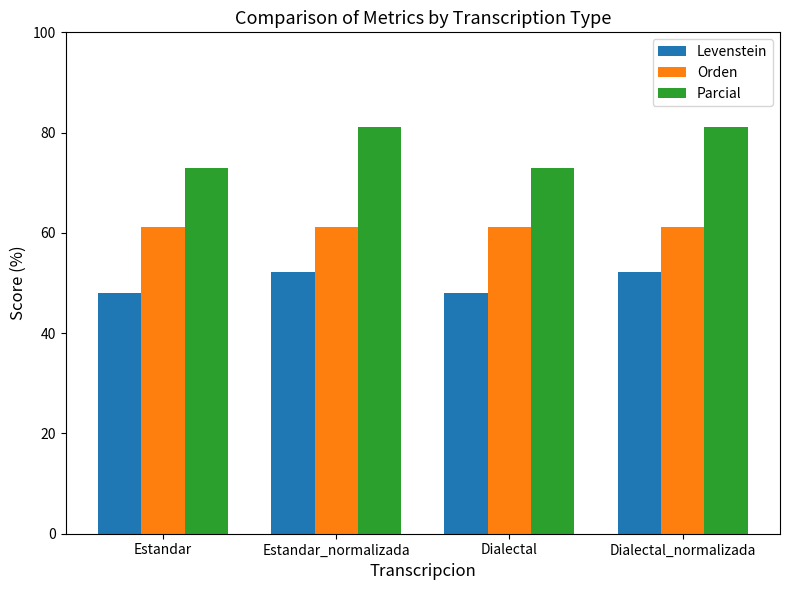

Reading left to right, what are all the values shown in this chart?

Levenstein: 48.0	52.2	48.0	52.2
Orden: 61.1	61.1	61.1	61.1
Parcial: 72.8	81.1	72.8	81.1